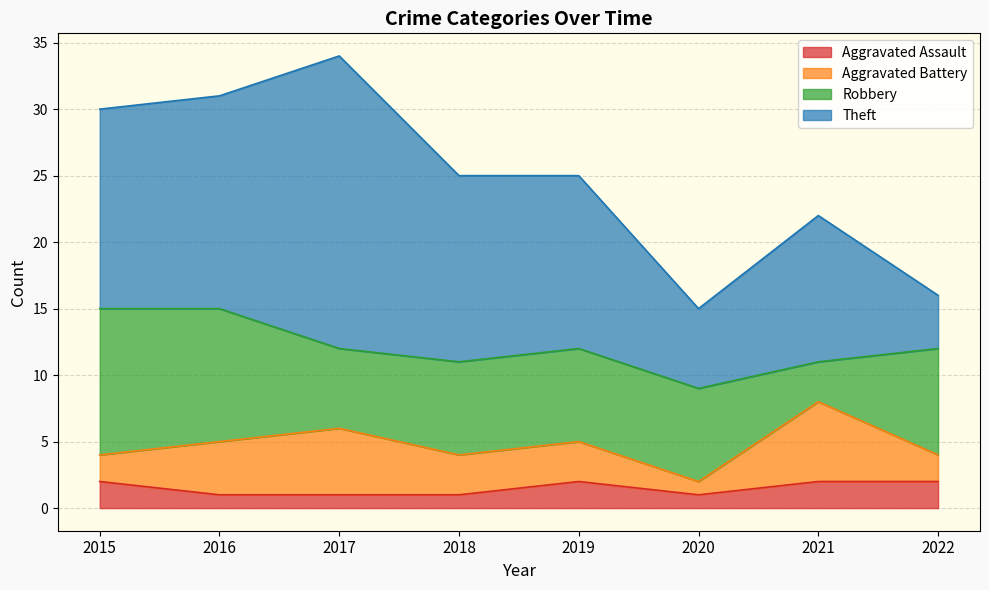

Where is the first local minimum for Aggravated Assault?

2020